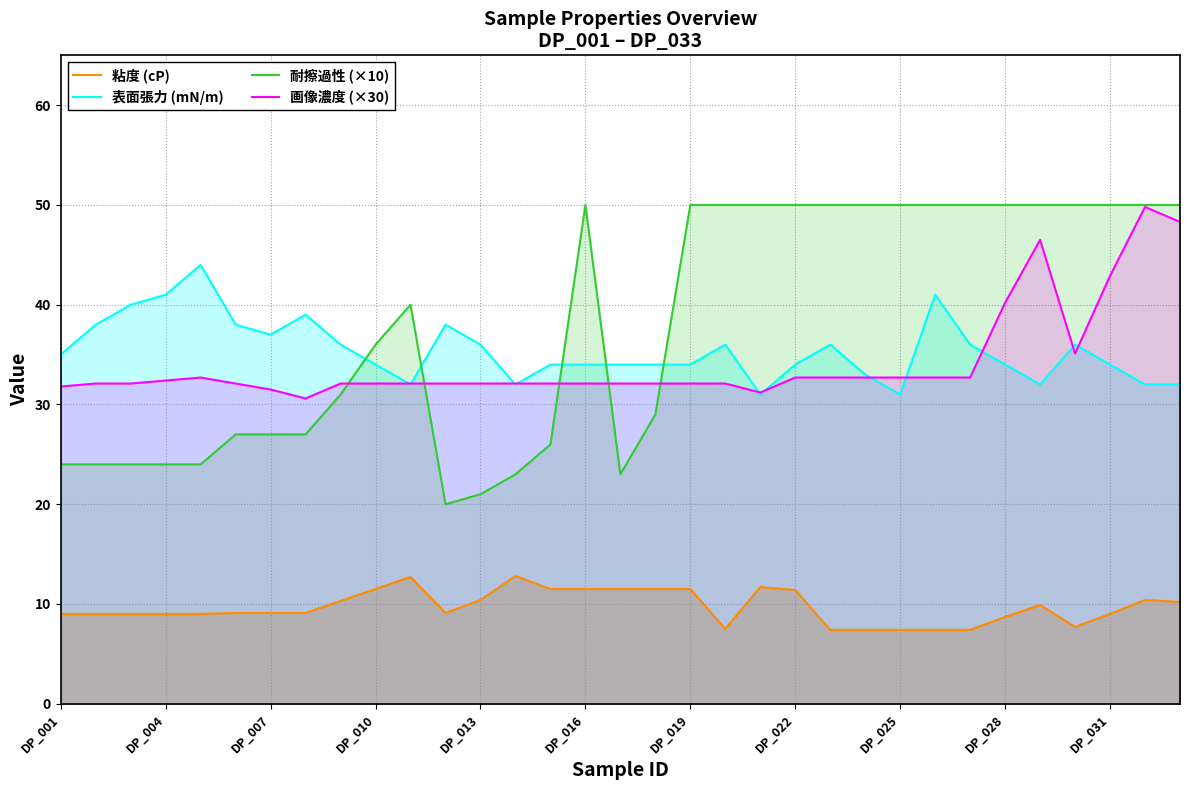

How many interior local peaks does the 画像濃度 (×30) series have?

3